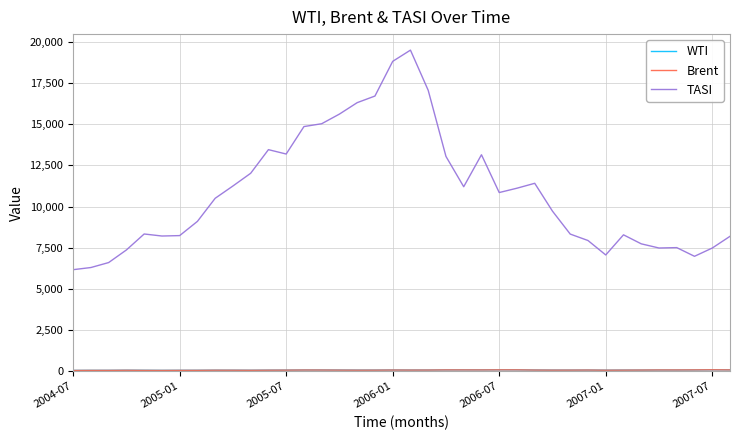

Which series has the largest range (max minus min)?

TASI